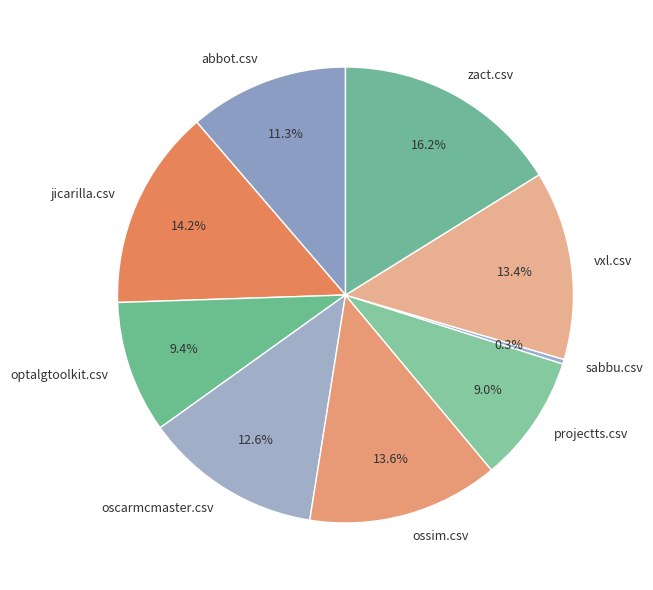

To the nearest percent, what is the difference between the oscarmcmaster.csv and projectts.csv slice percentages?

4%